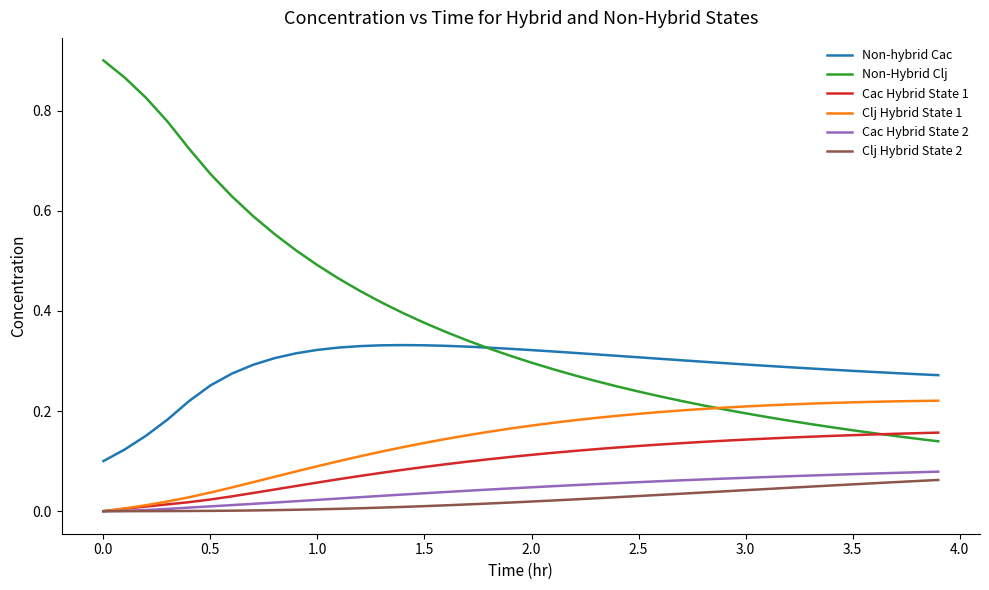

How many lines are shown in the chart?

6